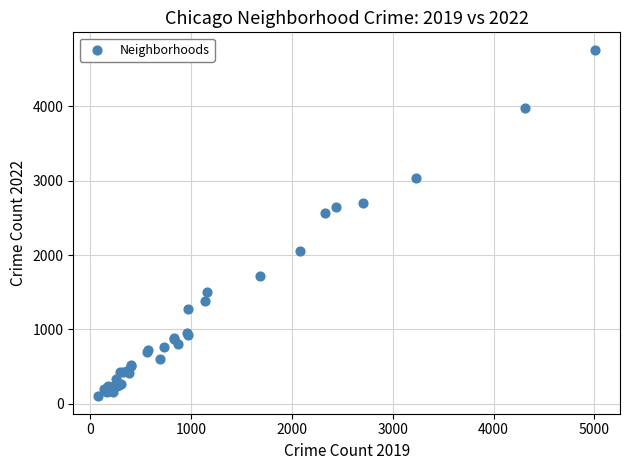

What Y value in the scatter plot is closest to 2430?

2566